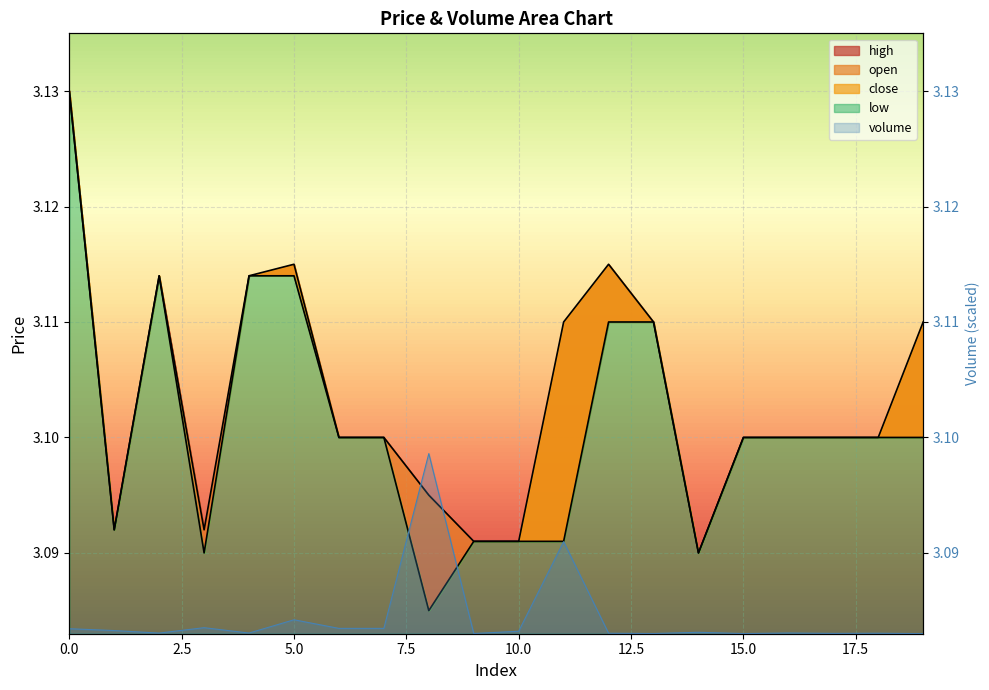

Read the open value at 1.

3.1